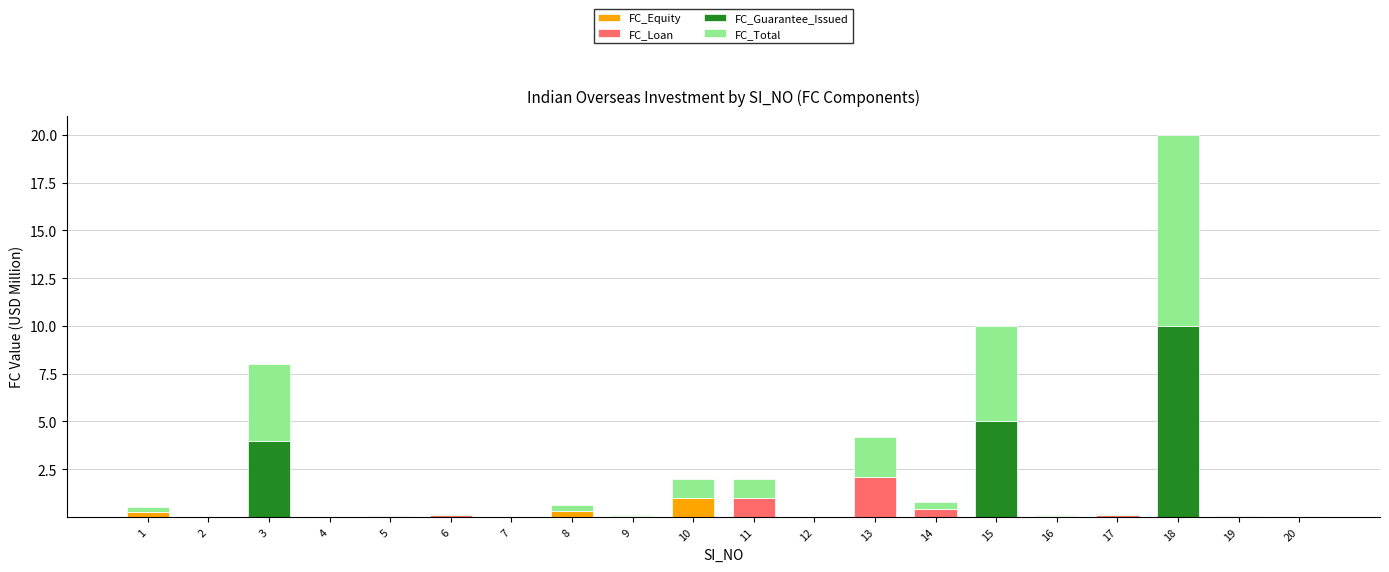

At which category is the sum across all series the highest?

18